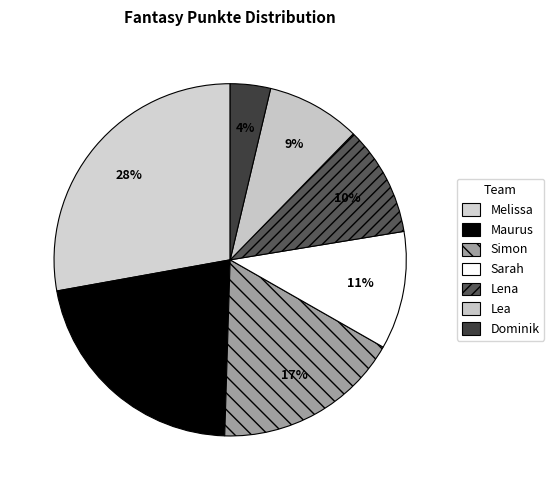

How many slices are in this pie chart?

7